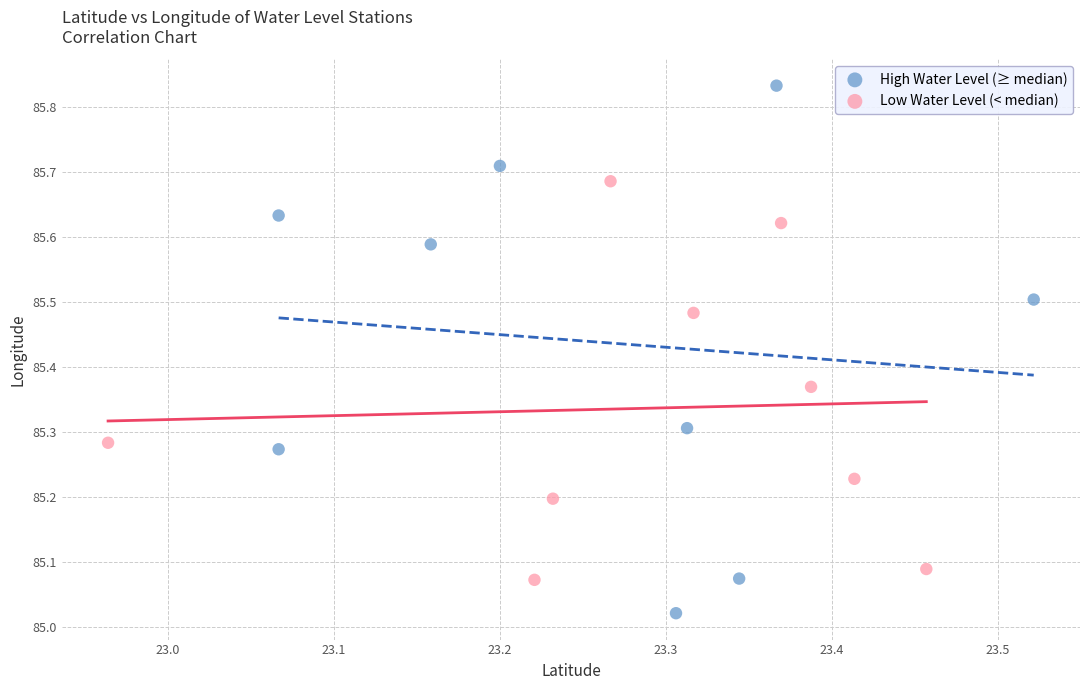

Which series contains the lowest Y value?

High Water Level (≥ median)